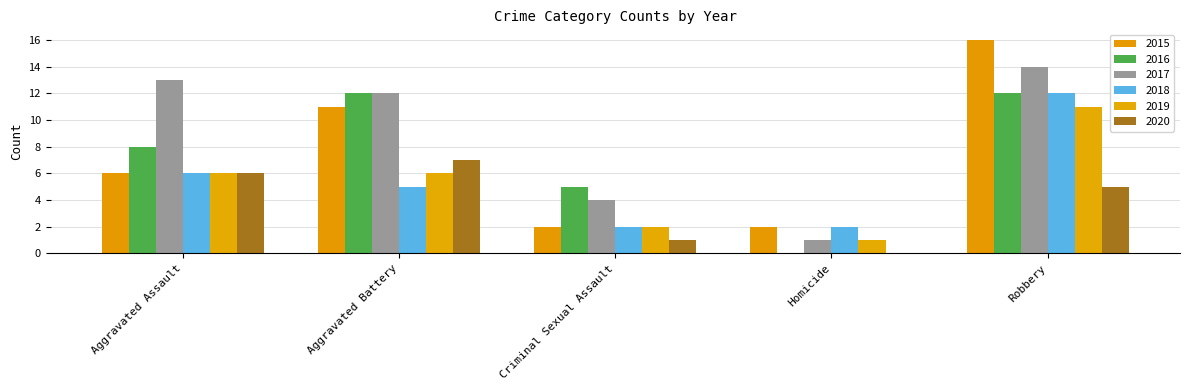

Reading left to right, what are all the values shown in this chart?

2015: Aggravated Assault=6	Aggravated Battery=11	Criminal Sexual Assault=2	Homicide=2	Robbery=16
2016: Aggravated Assault=8	Aggravated Battery=12	Criminal Sexual Assault=5	Homicide=0	Robbery=12
2017: Aggravated Assault=13	Aggravated Battery=12	Criminal Sexual Assault=4	Homicide=1	Robbery=14
2018: Aggravated Assault=6	Aggravated Battery=5	Criminal Sexual Assault=2	Homicide=2	Robbery=12
2019: Aggravated Assault=6	Aggravated Battery=6	Criminal Sexual Assault=2	Homicide=1	Robbery=11
2020: Aggravated Assault=6	Aggravated Battery=7	Criminal Sexual Assault=1	Homicide=0	Robbery=5